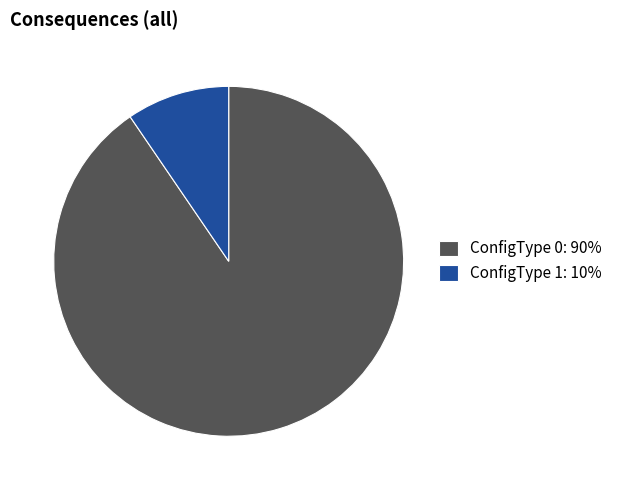

Is it true that ConfigType 0 is 99% of the pie?

False